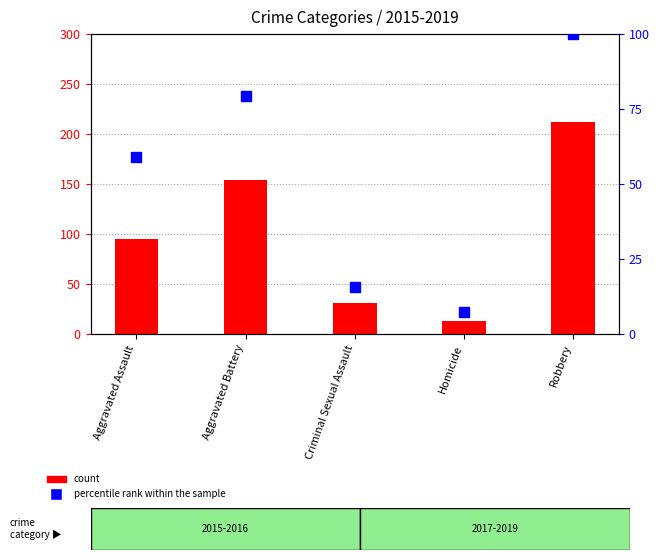

At how many categories does at least one series exceed 120?

2